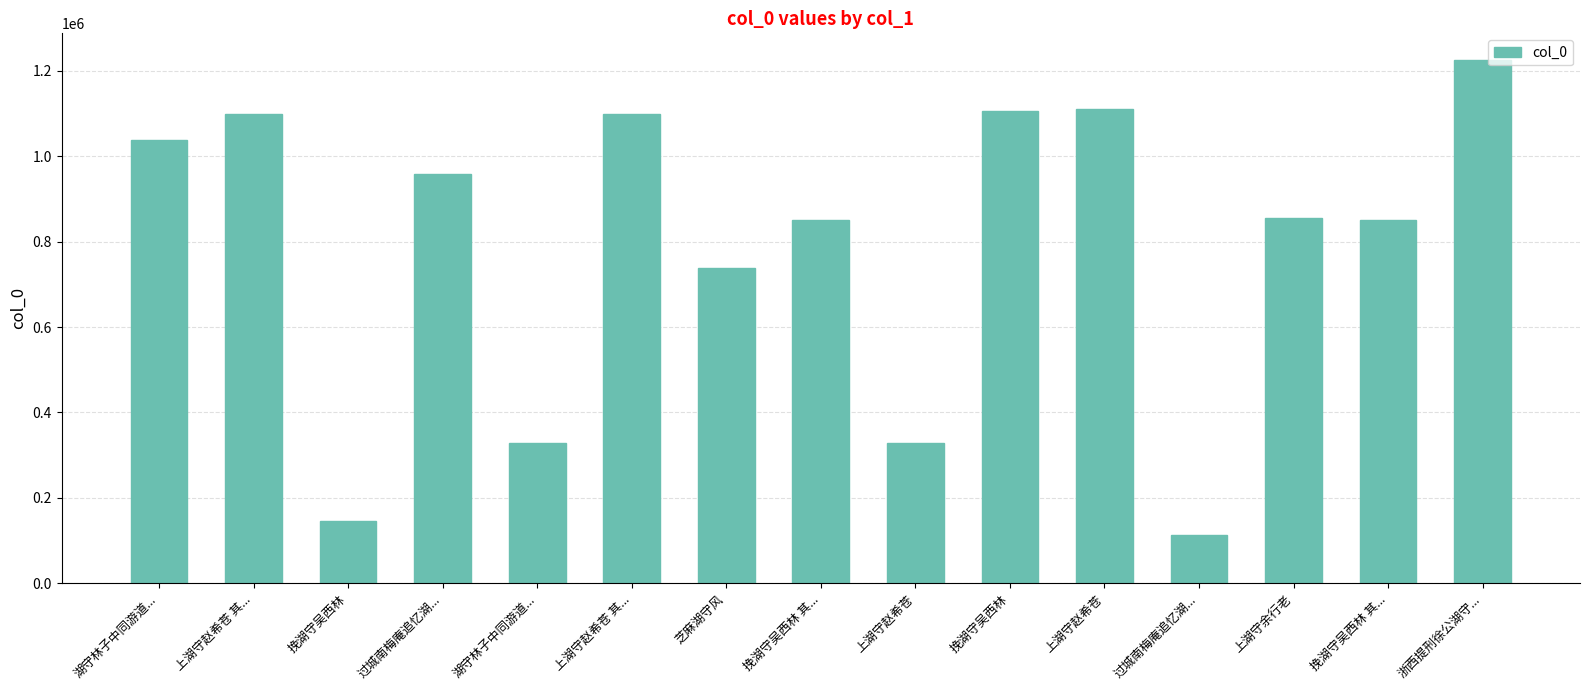

Count the number of categories in the chart.

15